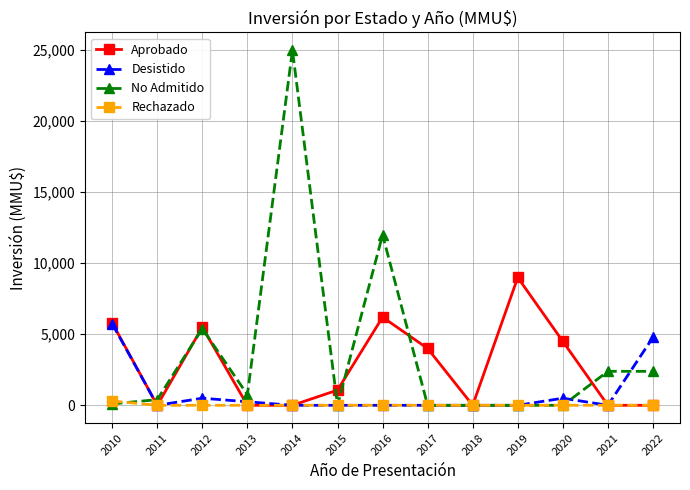

What is the difference between the highest and lowest values at 2017?

4000